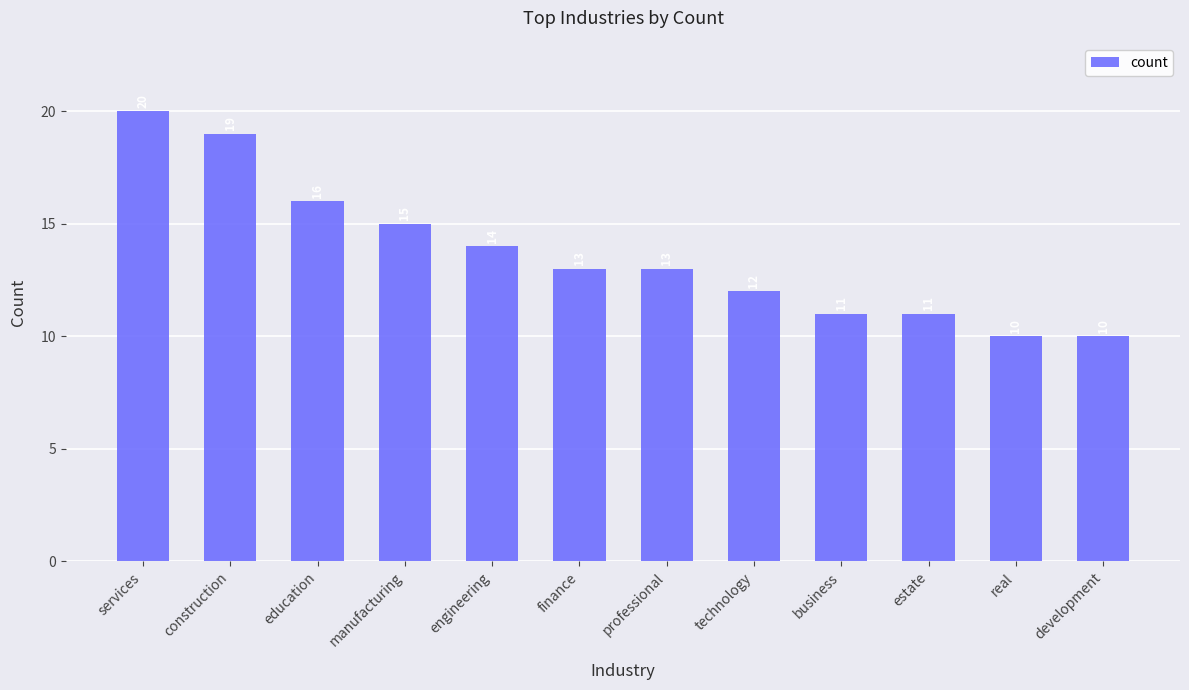

What is the smallest value displayed?

10